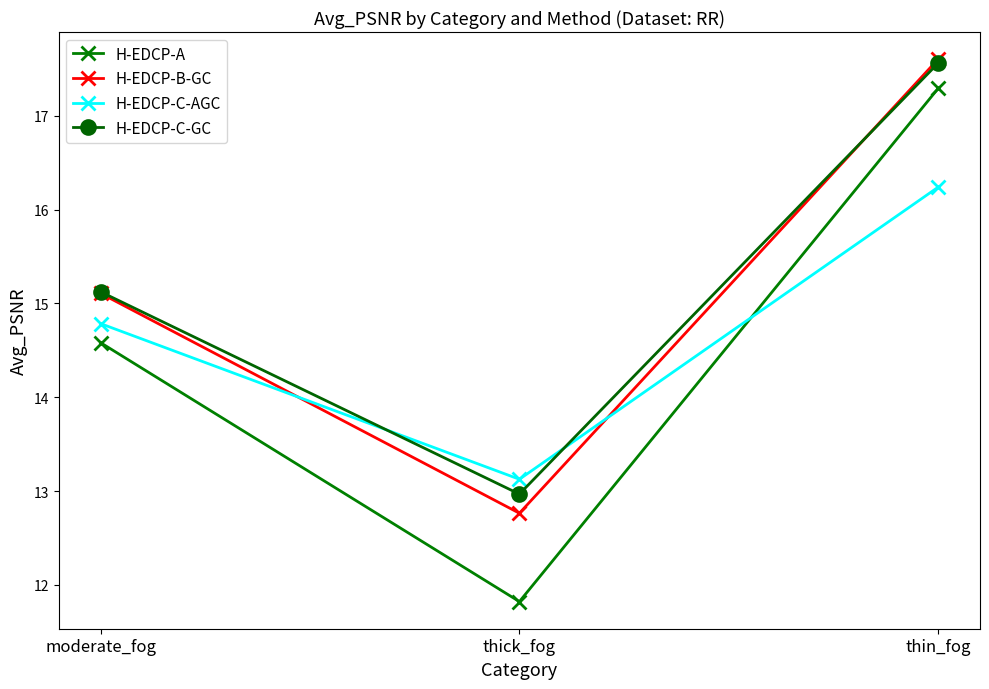

Where is H-EDCP-C-GC nearest to the value 15?

moderate_fog